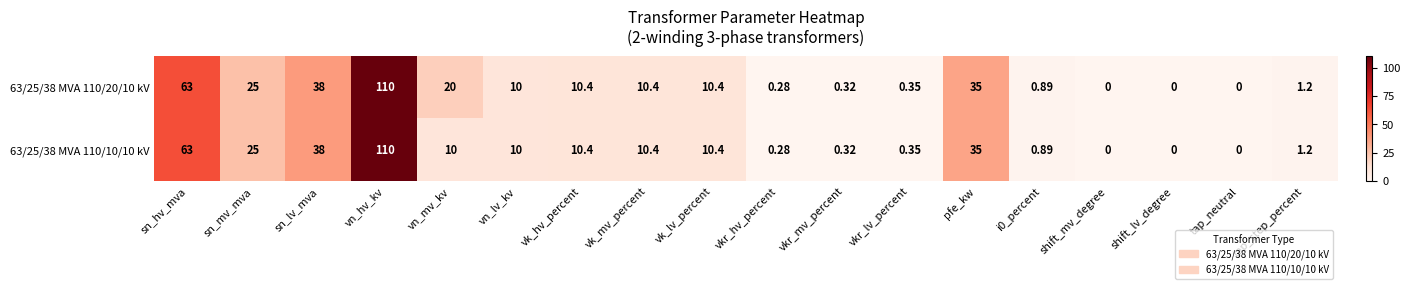

Where is 63/25/38 MVA 110/10/10 kV nearest to the value 55?

sn_hv_mva